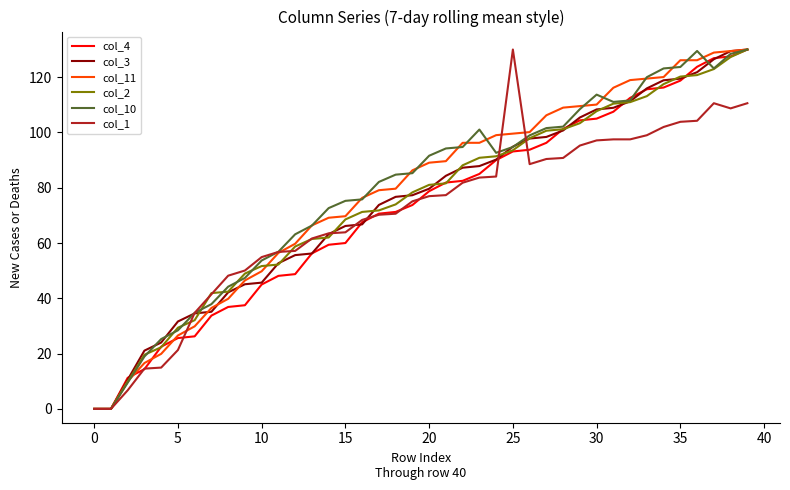

How many distinct data groups are displayed?

6